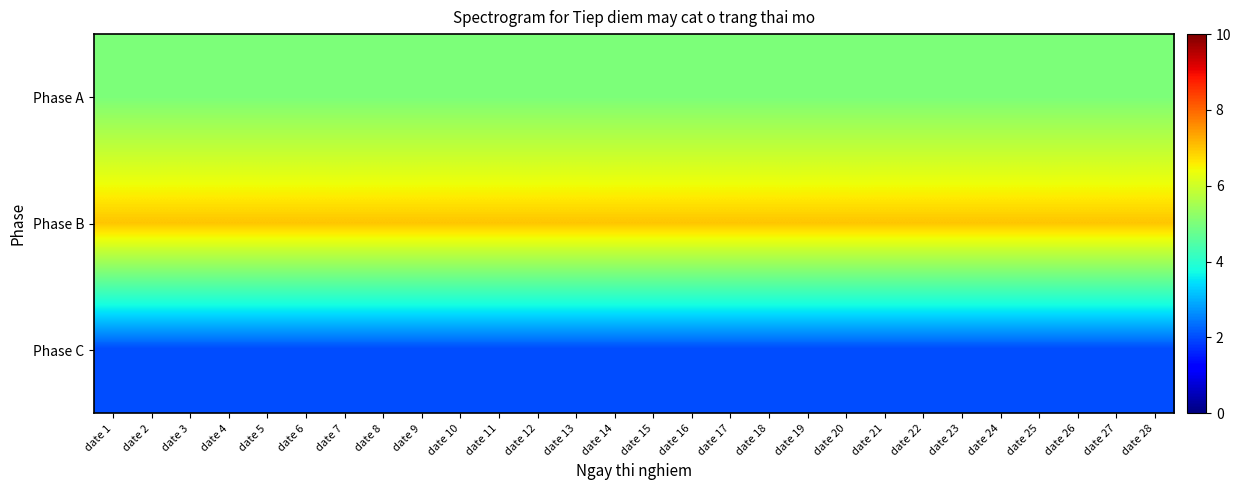

Between date 25 and date 2, which is larger?

date 25